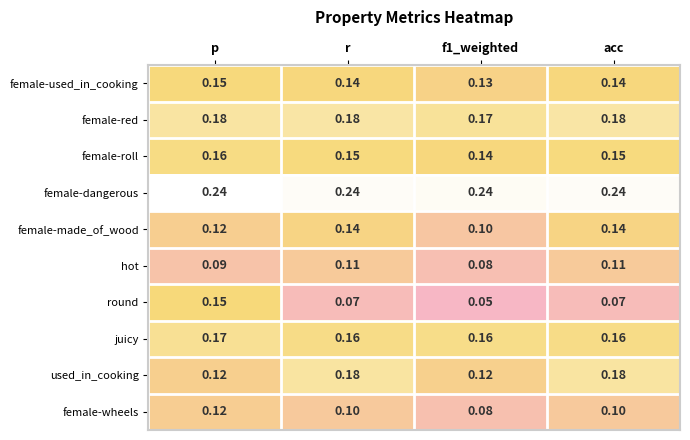

Is the value of hot at r greater than the value of female-red at f1_weighted?

No